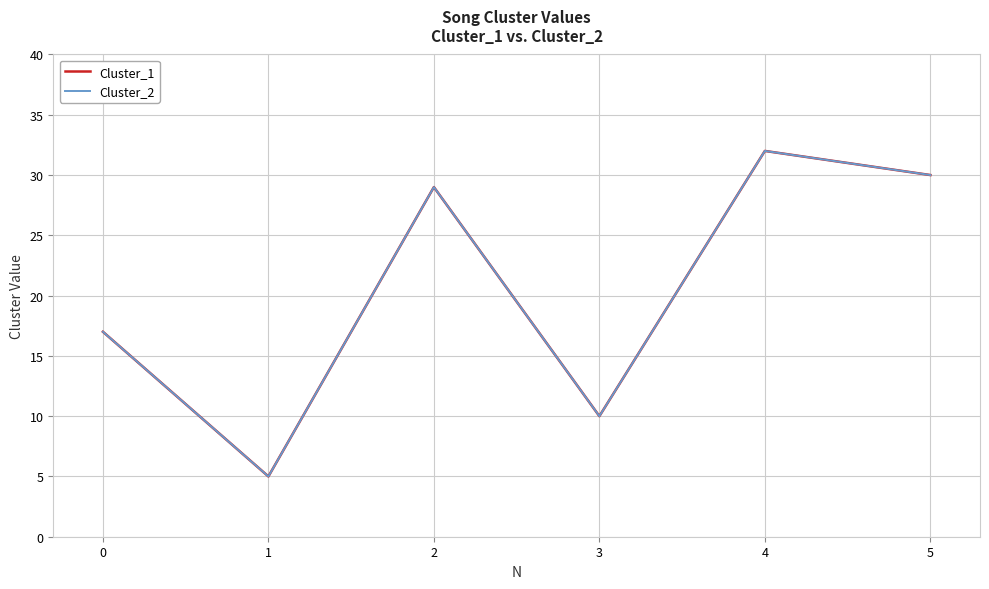

Does the chart display data point markers on the line(s)?

No